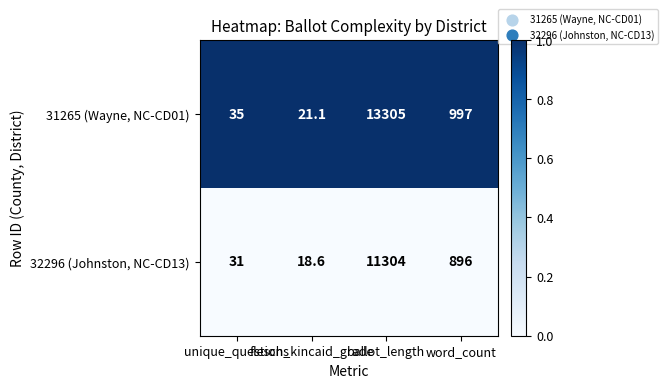

What is the total value across all series at ballot_length?

24609.0